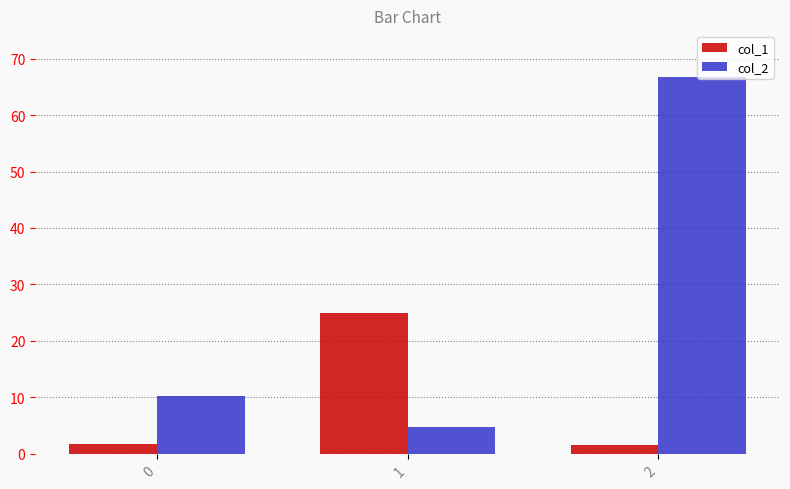

Is the value of col_1 at 2 greater than the value of col_2 at 1?

No